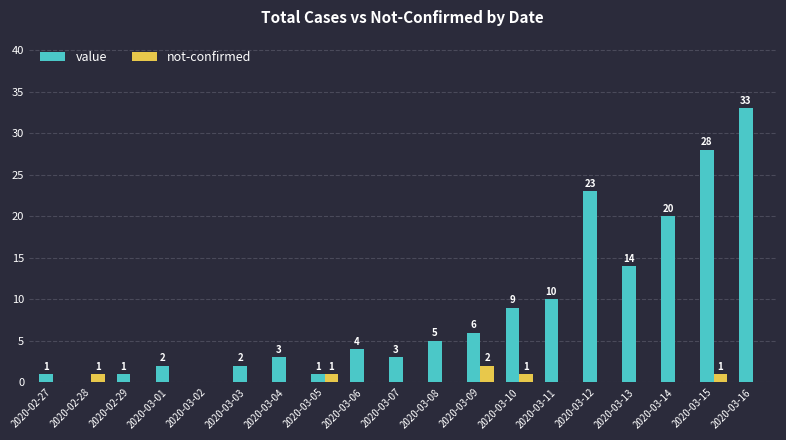

What is the average value of the value series?

9